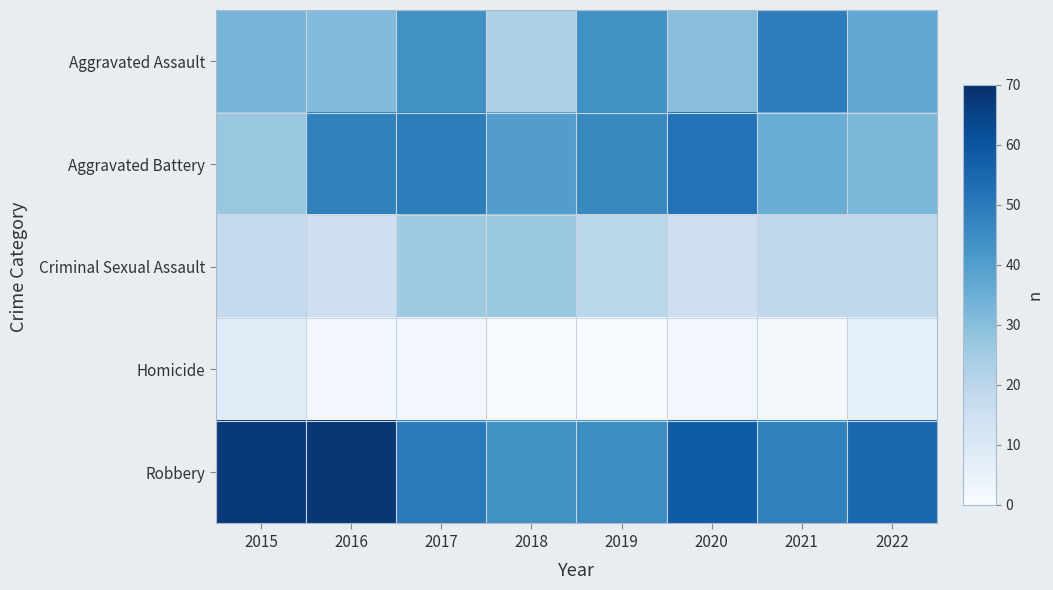

Between 2019 and 2021, which series saw the biggest shift?

Aggravated Battery